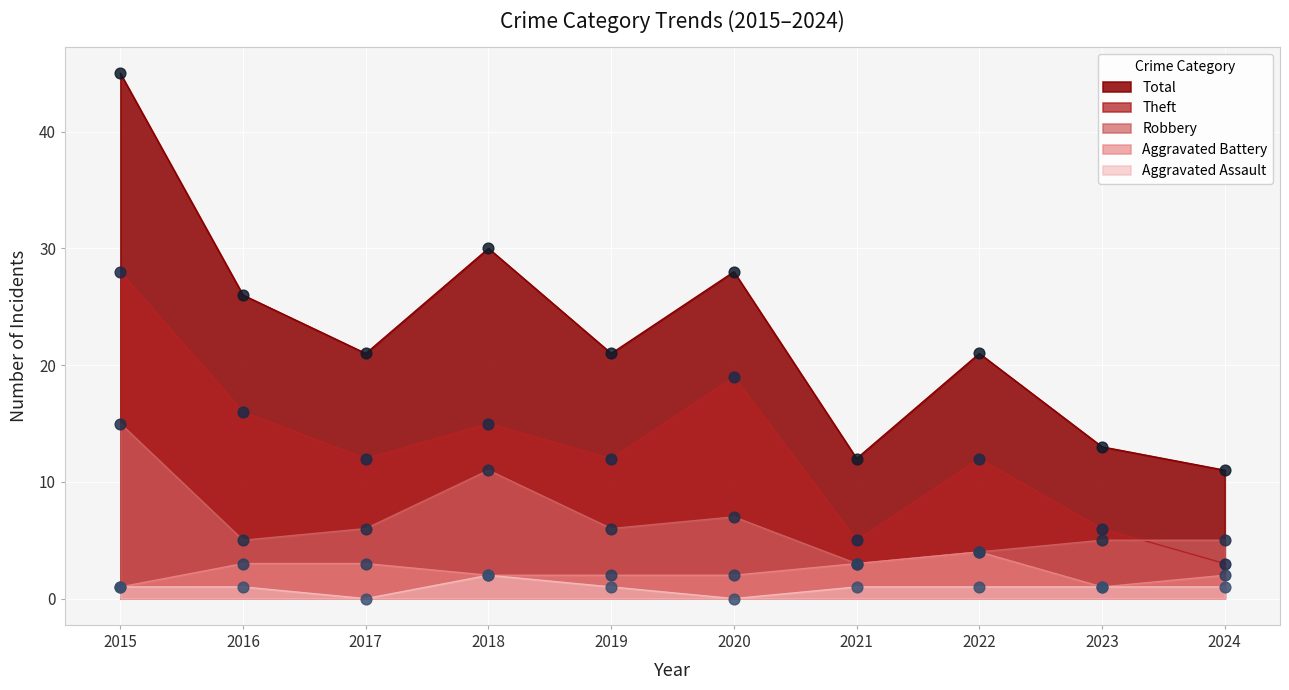

What are all the series names shown in the legend?

Total, Theft, Robbery, Aggravated Battery, Aggravated Assault